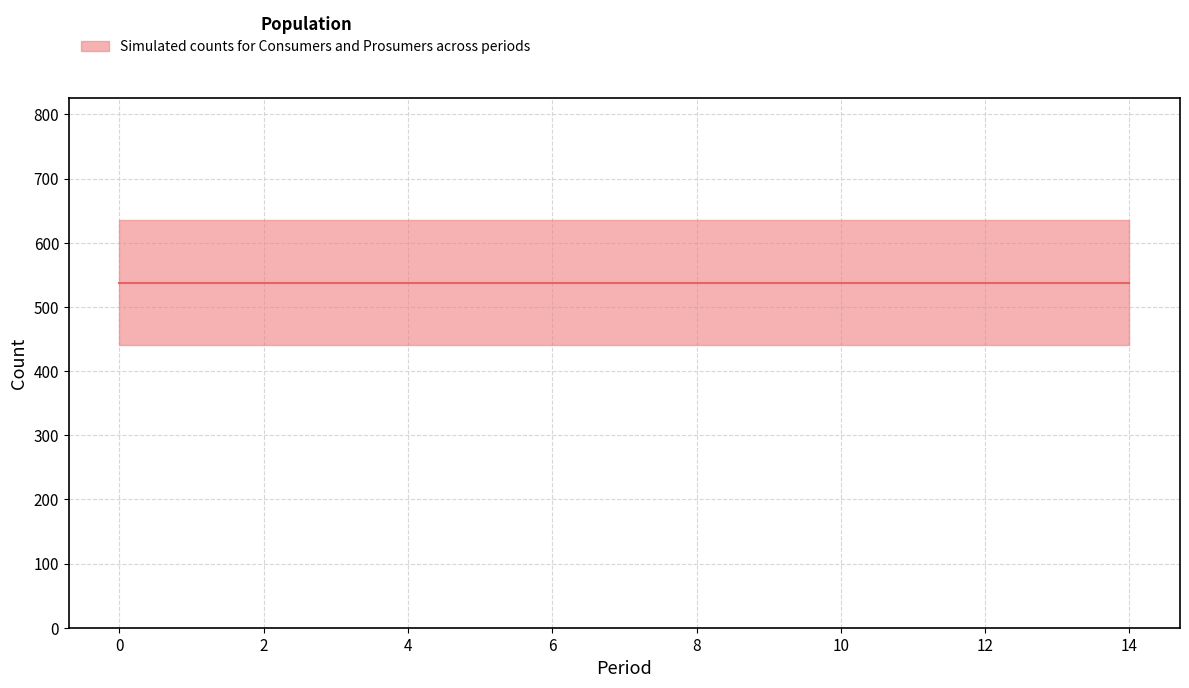

Count the number of categories in the chart.

15